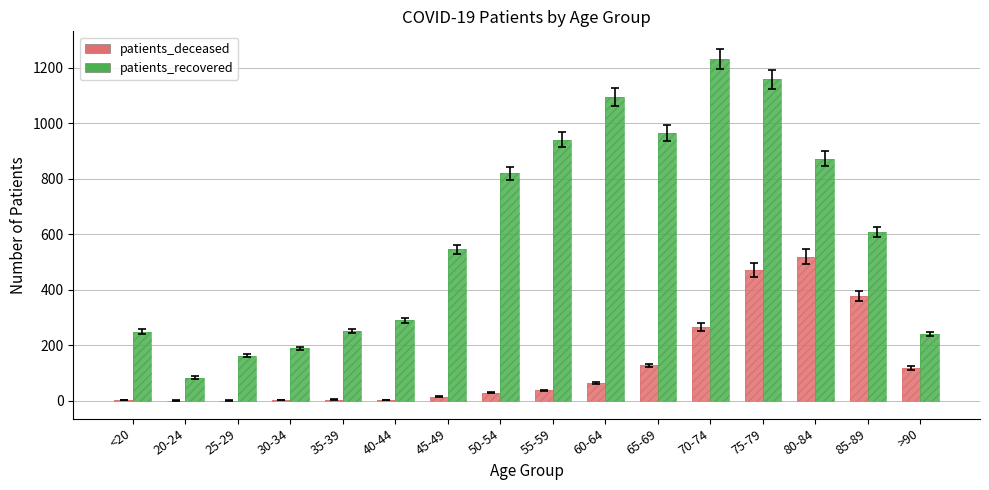

The value of patients_deceased at 45-49 is 14. True or false?

True